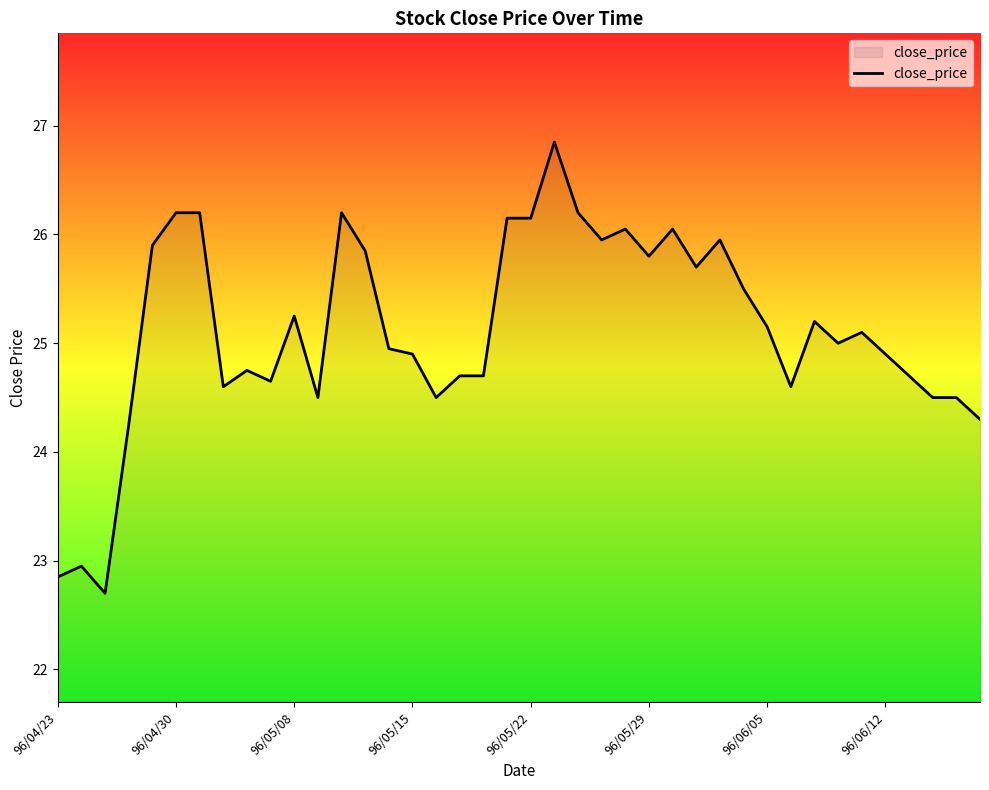

What is the minimum value shown in the chart?

22.7